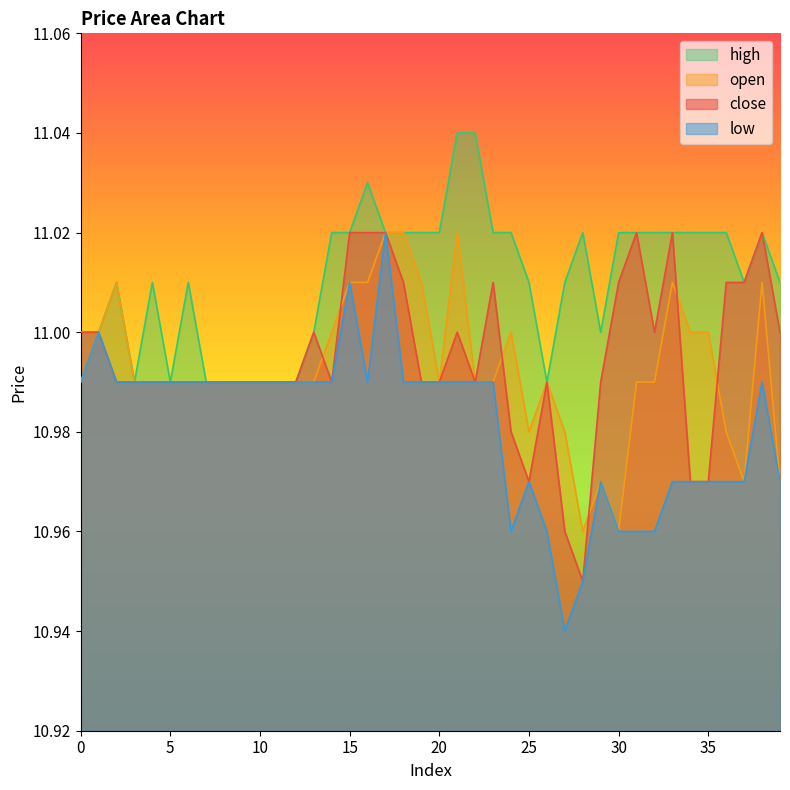

How many series are shown in this chart?

4